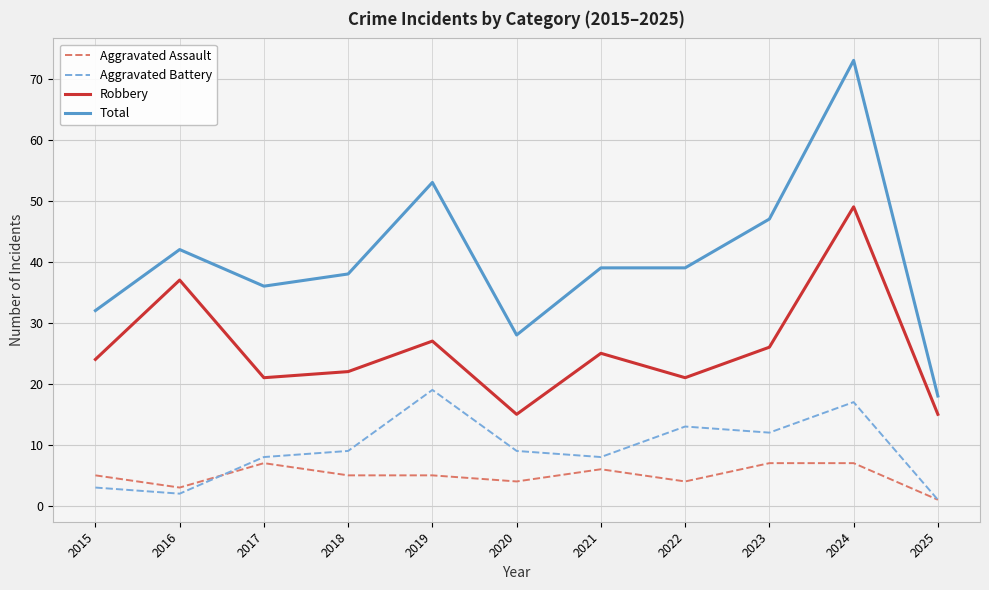

At which category does the chart reach its peak across all series?

2024